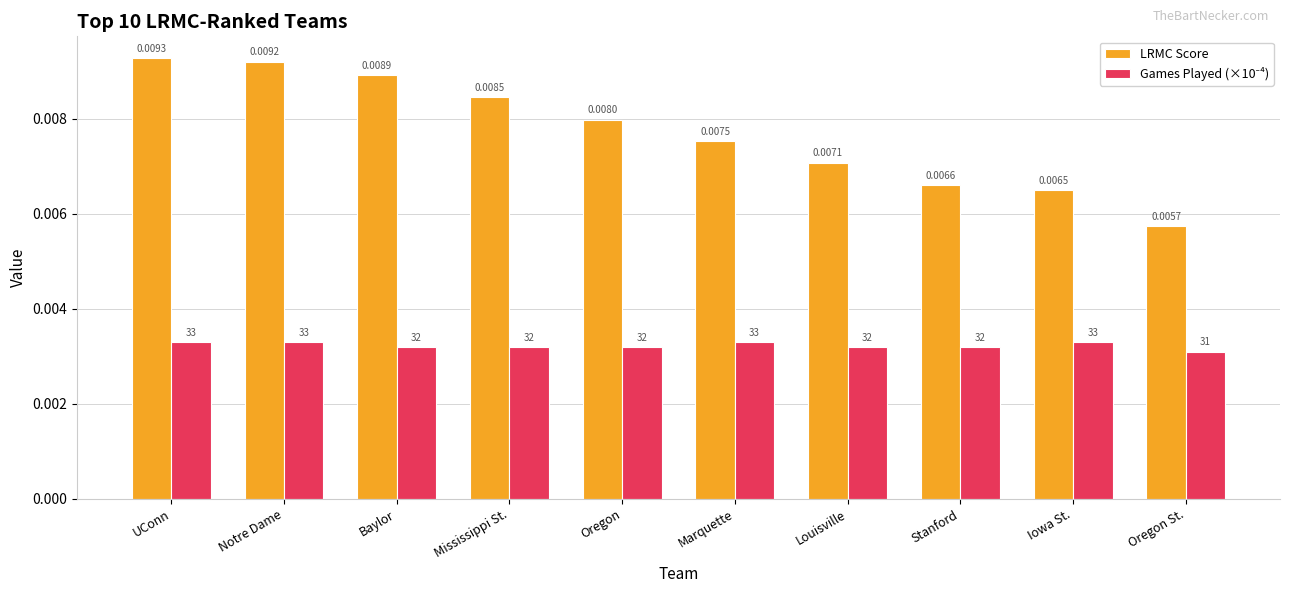

Which series has the largest total across all categories?

LRMC Score